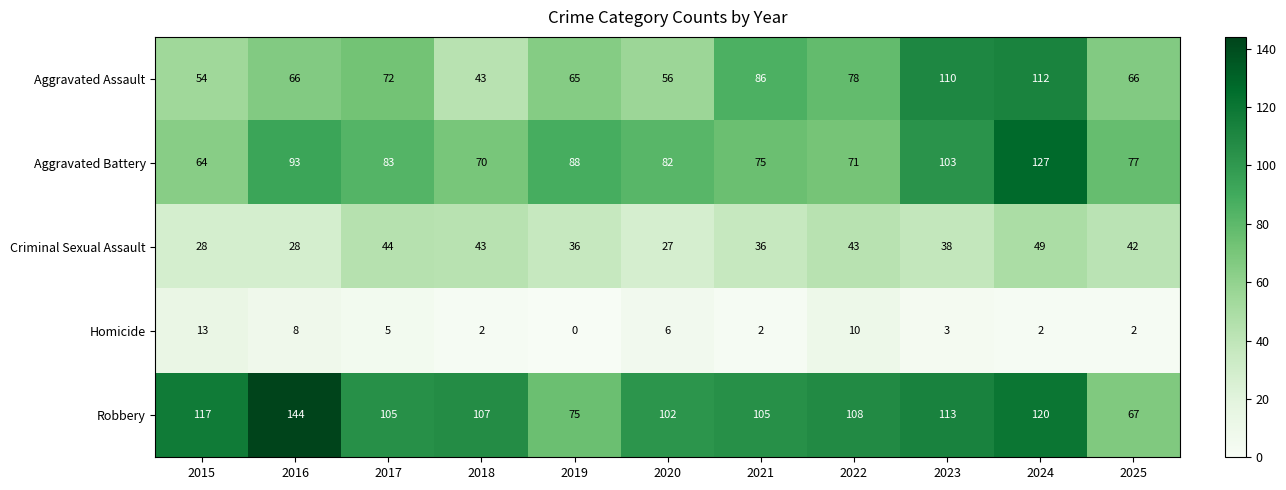

Which category has the lowest value in the Homicide series?

2019